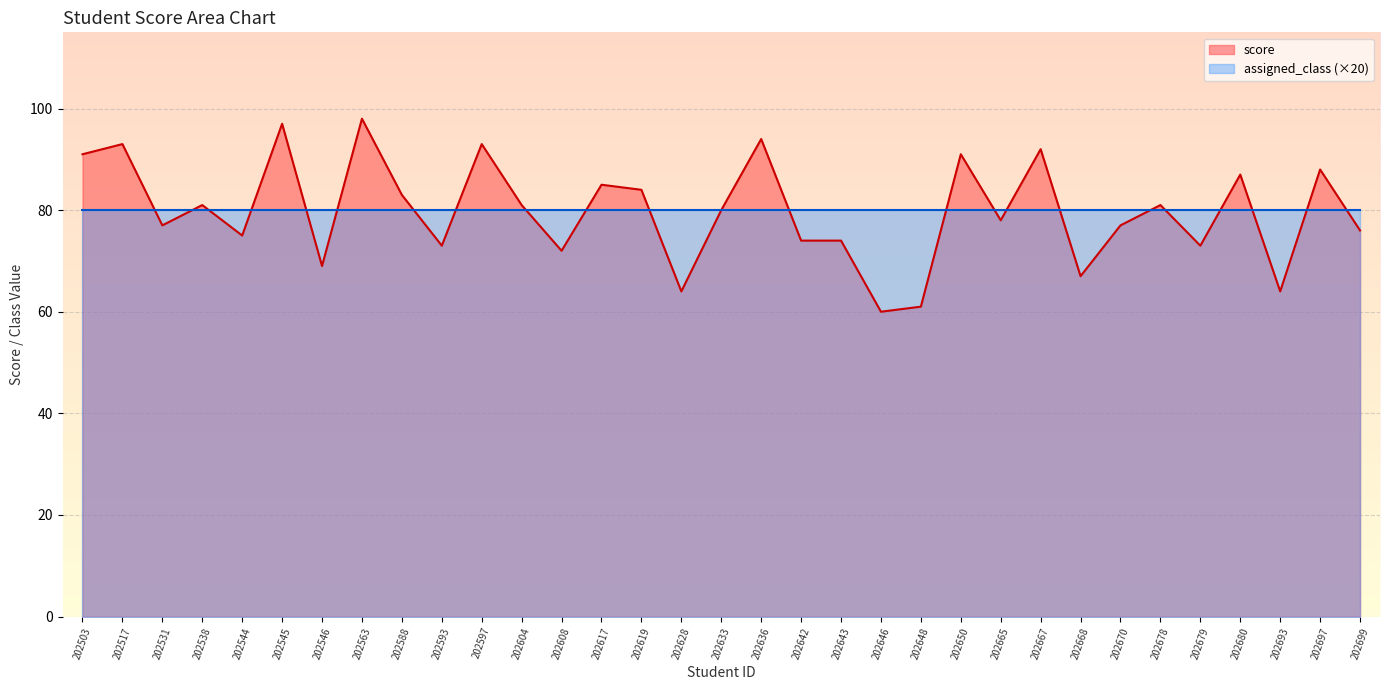

How many points are higher than both their immediate neighbors (excluding endpoints)?

12